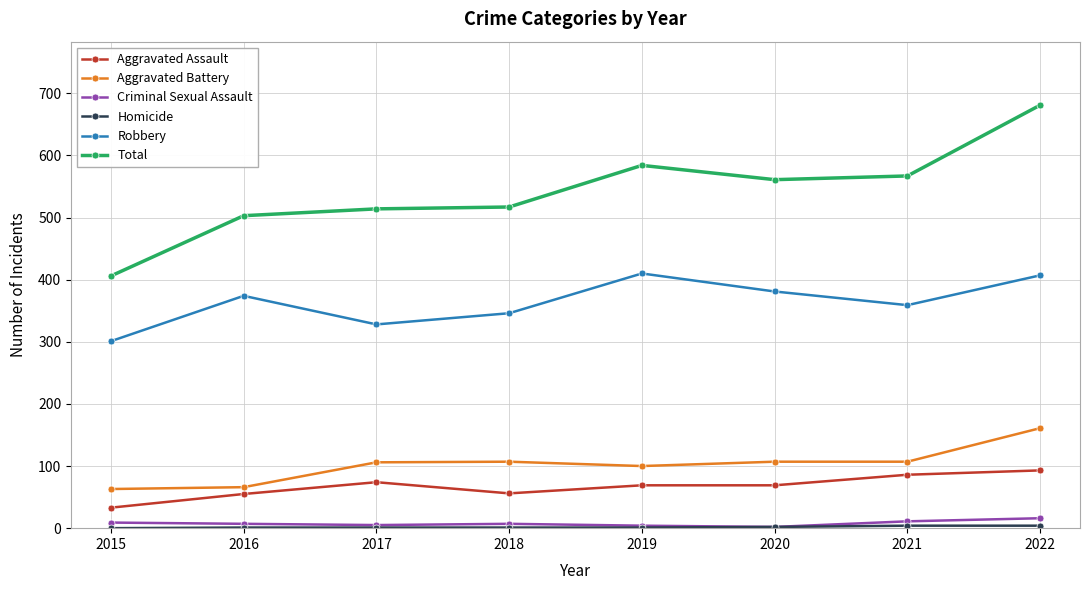

What is the highest value of the Aggravated Battery series?

161